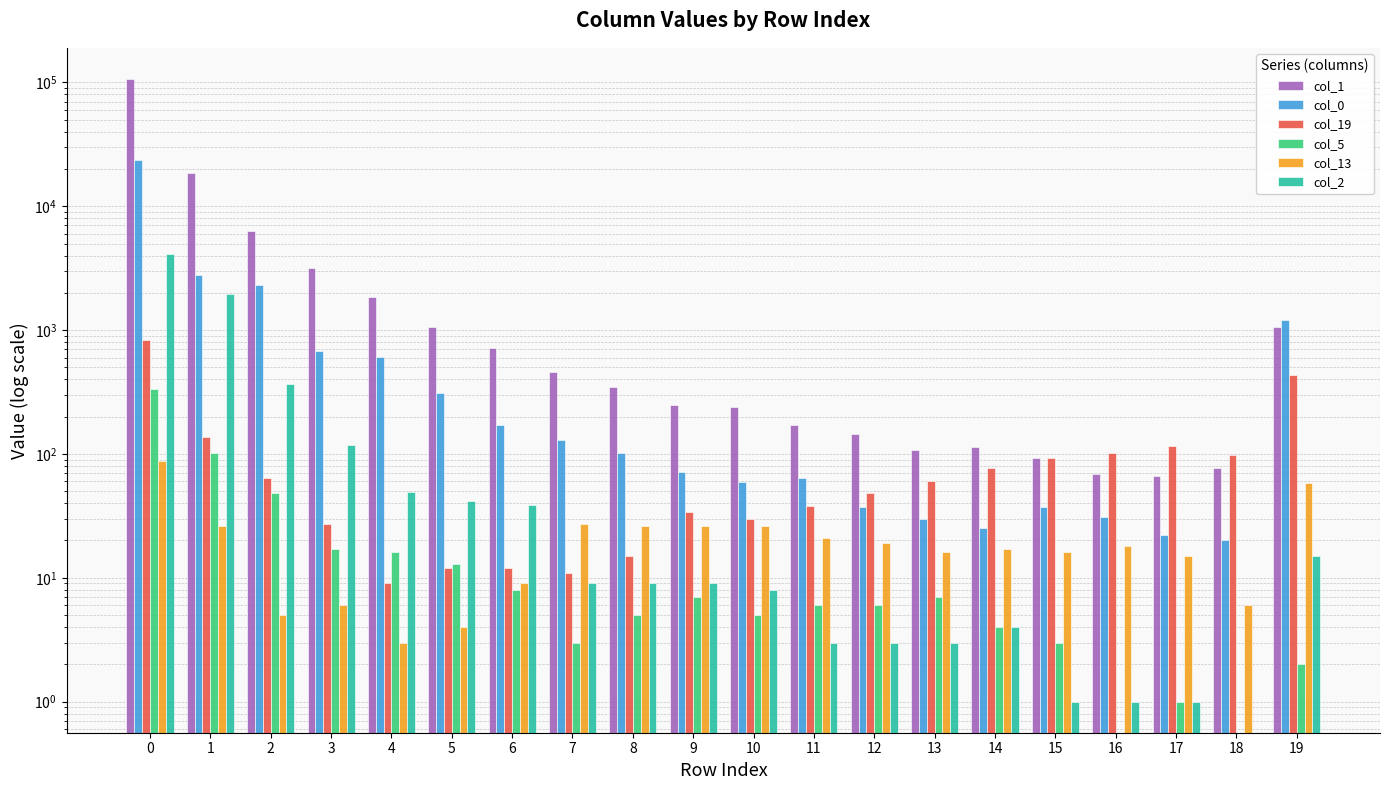

Reading left to right, transcribe all the data shown in this chart.

col_1: 106758	18557	6279	3165	1840	1054	719	462	346	248	241	171	146	107	113	92	69	66	77	1058
col_0: 23503	2775	2296	684	604	313	170	129	101	72	59	64	37	30	25	37	31	22	20	1206
col_19: 837	136	64	27	9	12	12	11	15	34	30	38	48	61	77	93	101	117	98	433
col_5: 334	102	48	17	16	13	8	3	5	7	5	6	6	7	4	3	0	1	0	2
col_13: 87	26	5	6	3	4	9	27	26	26	26	21	19	16	17	16	18	15	6	58
col_2: 4108	1956	369	118	49	42	39	9	9	9	8	3	3	3	4	1	1	1	0	15